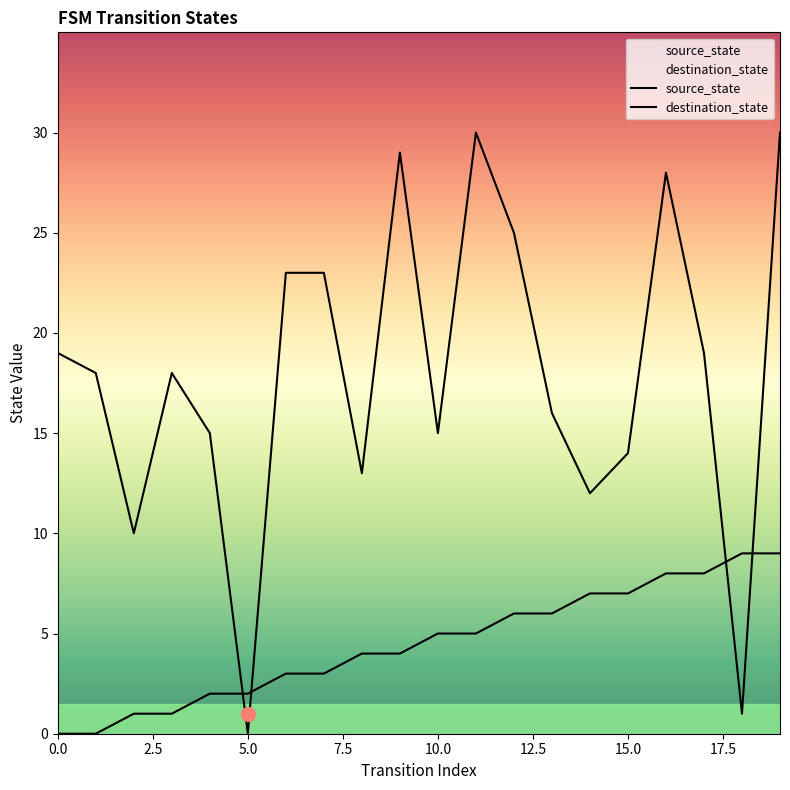

How many data points in destination_state are above 18?

9